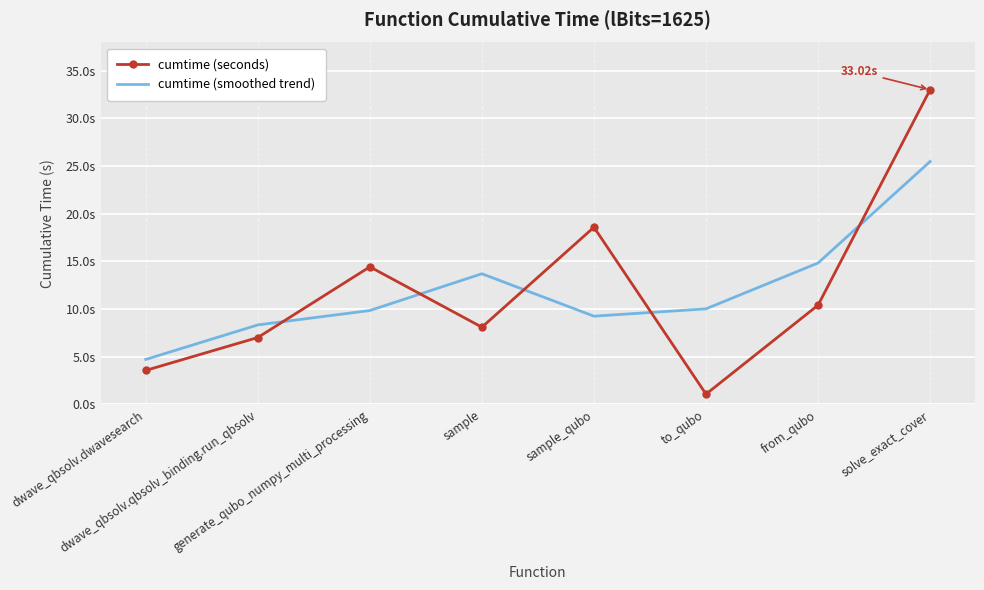

What value does the cumtime (smoothed trend) series have at solve_exact_cover?

25.5